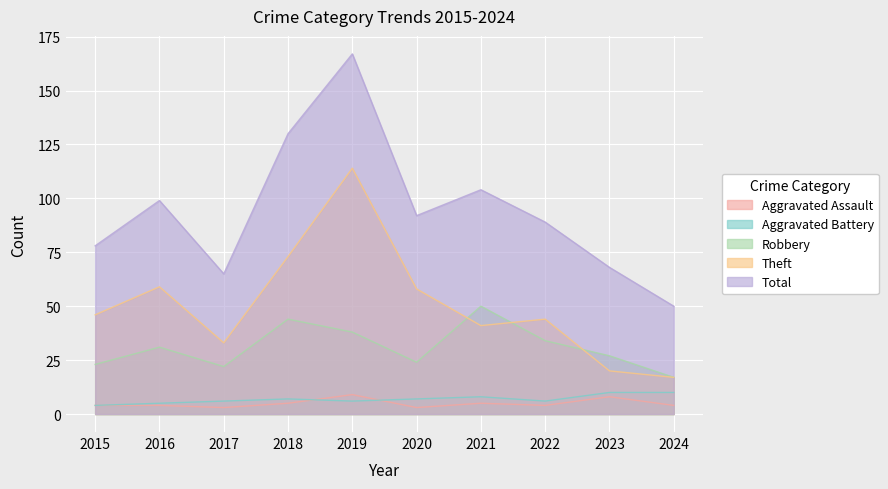

What is the average value of the Total series?

94